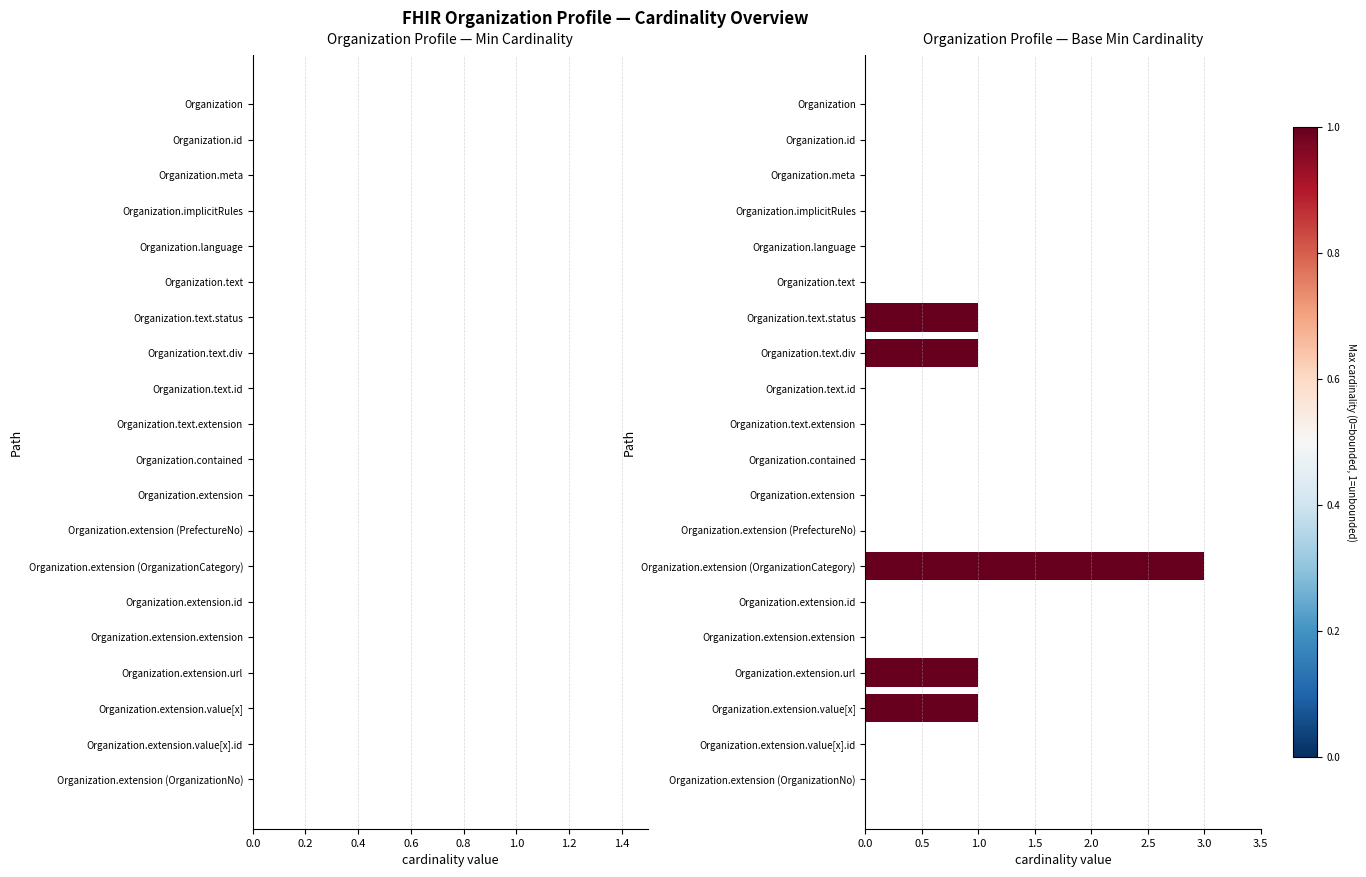

Which label corresponds to the largest value in the chart?

Organization.extension (OrganizationCategory)